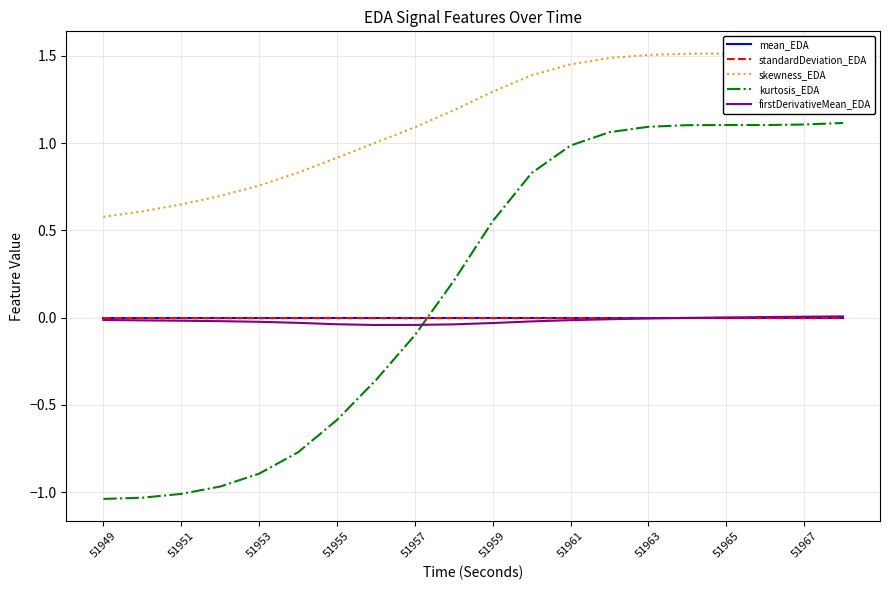

How many data points does each series have?

20